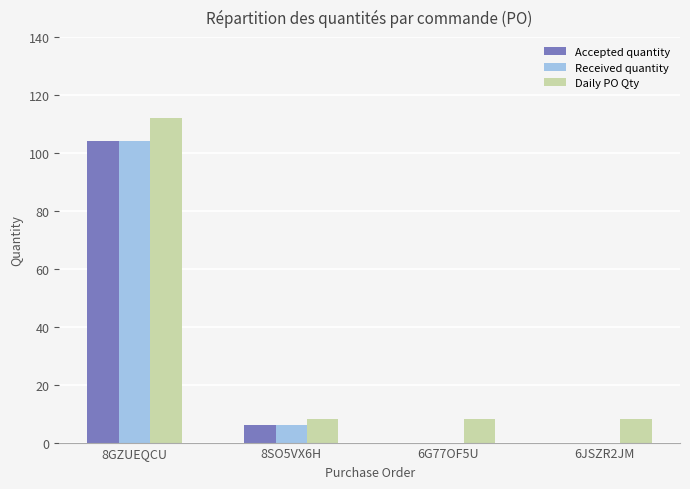

Reading right to left, extract all data points from this chart.

Accepted quantity: 6JSZR2JM=0	6G77OF5U=0	8SO5VX6H=6	8GZUEQCU=104
Received quantity: 6JSZR2JM=0	6G77OF5U=0	8SO5VX6H=6	8GZUEQCU=104
Daily PO Qty: 6JSZR2JM=8	6G77OF5U=8	8SO5VX6H=8	8GZUEQCU=112